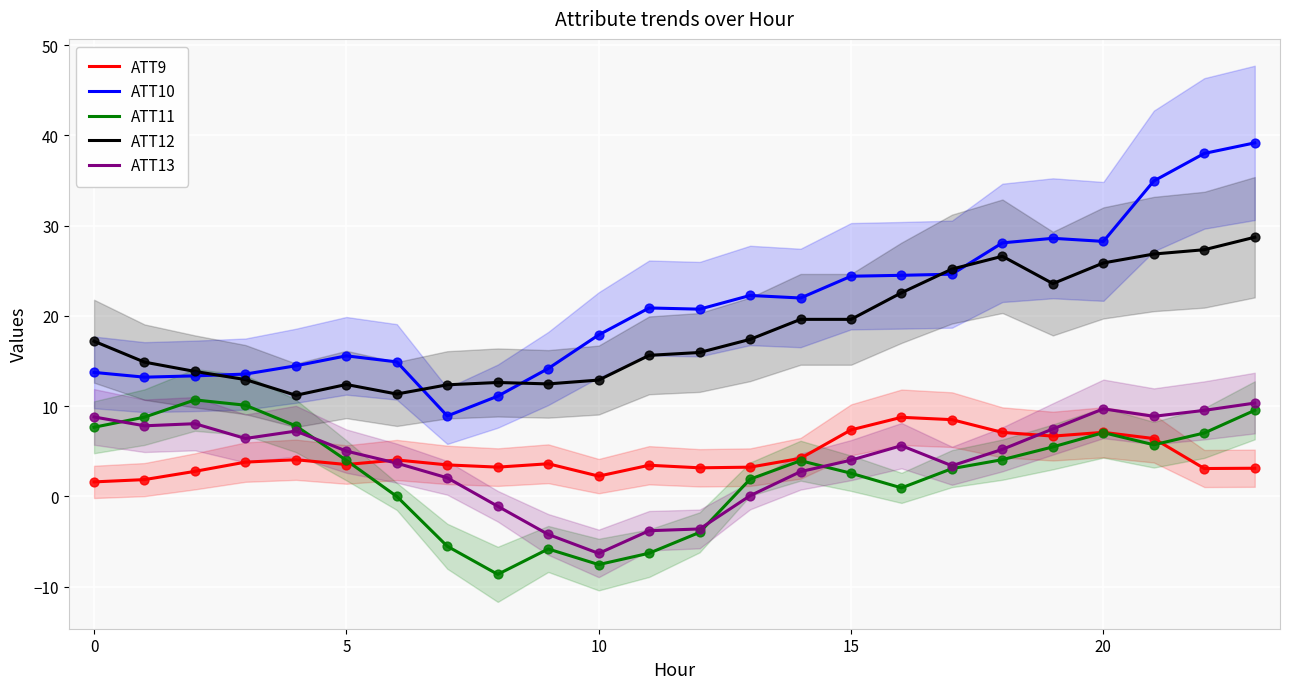

Which series has the largest total across all categories?

ATT10